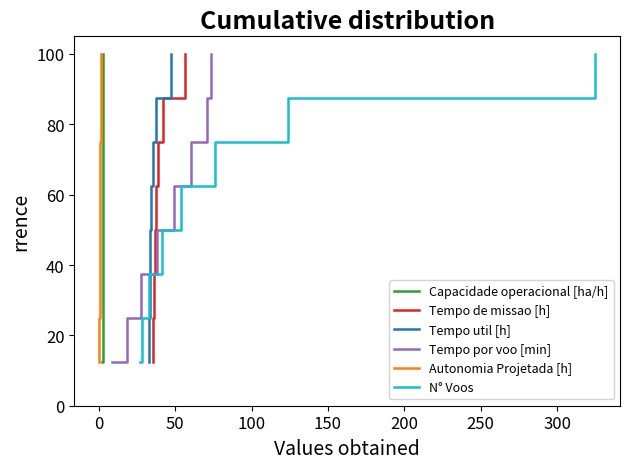

Is this an area chart (filled region under the line)?

No